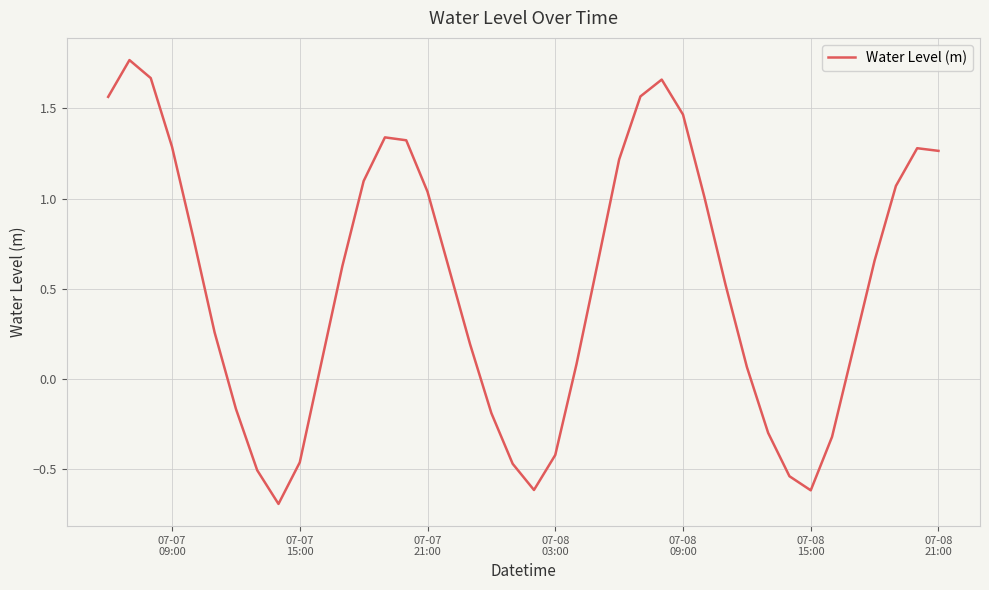

What is the smallest value displayed?

-0.7